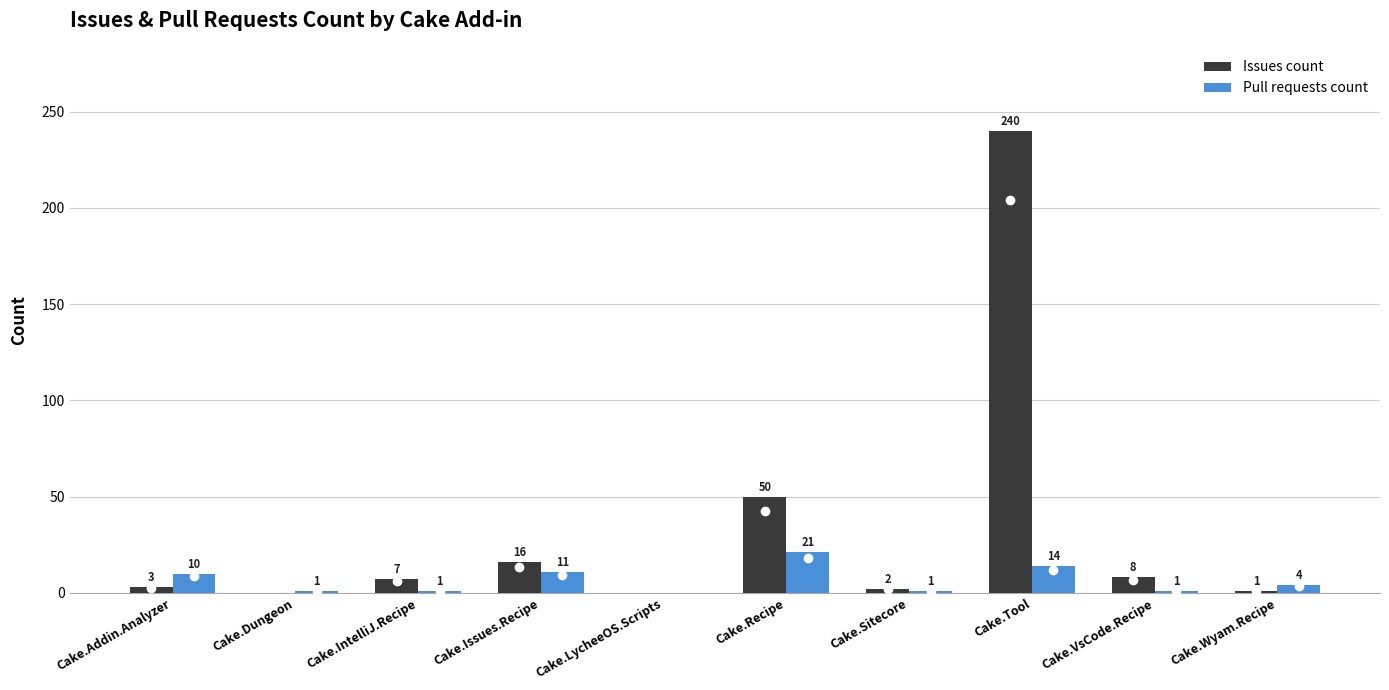

Which category has the highest value in the Issues count series?

Cake.Tool